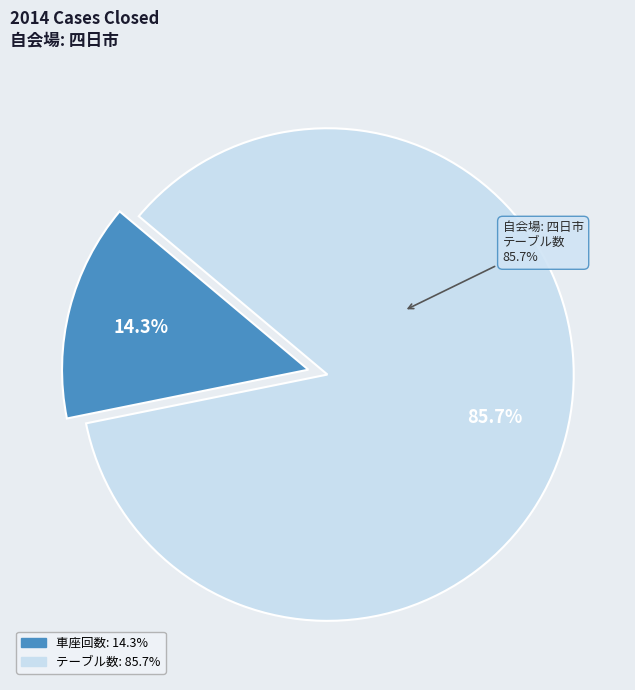

True or false: テーブル数 accounts for 86% of the total.

True